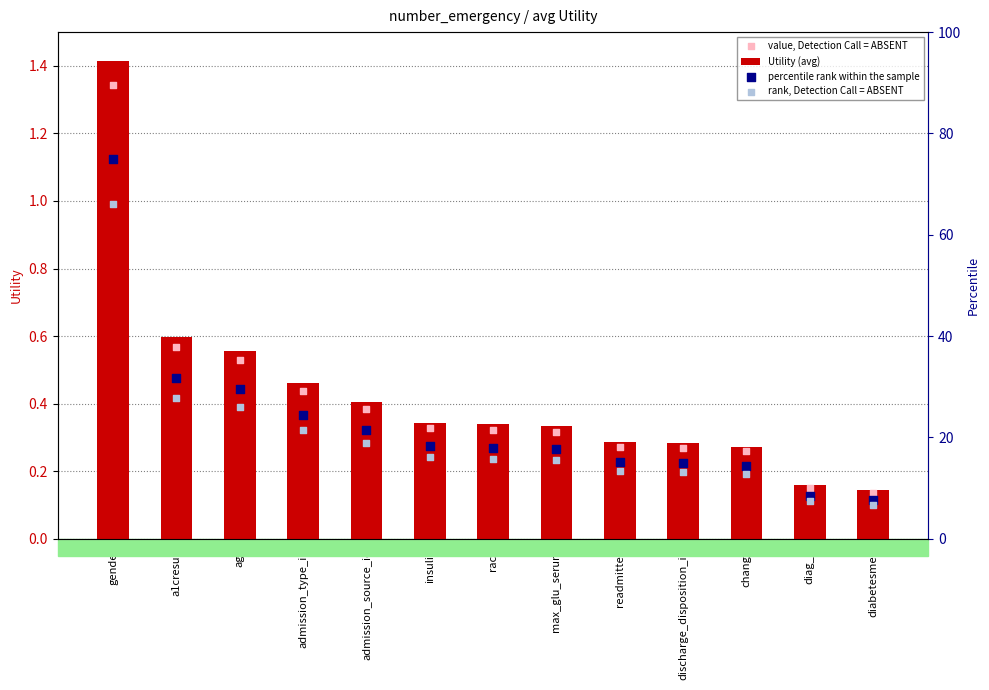

At which category is the sum across all series the highest?

gender